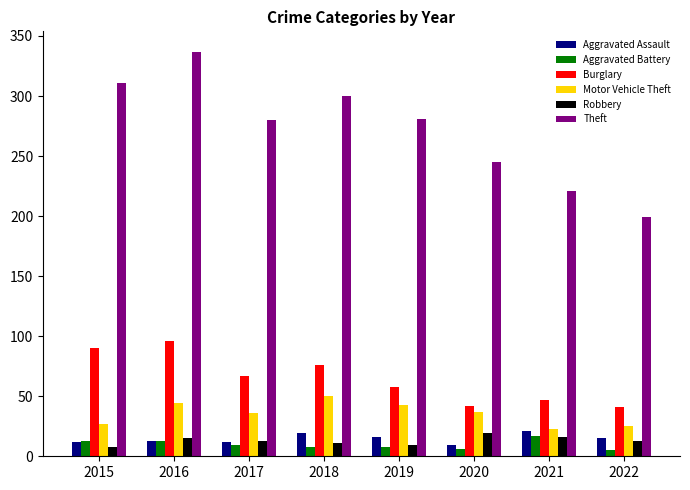

What value does the Burglary series have at 2015?

90